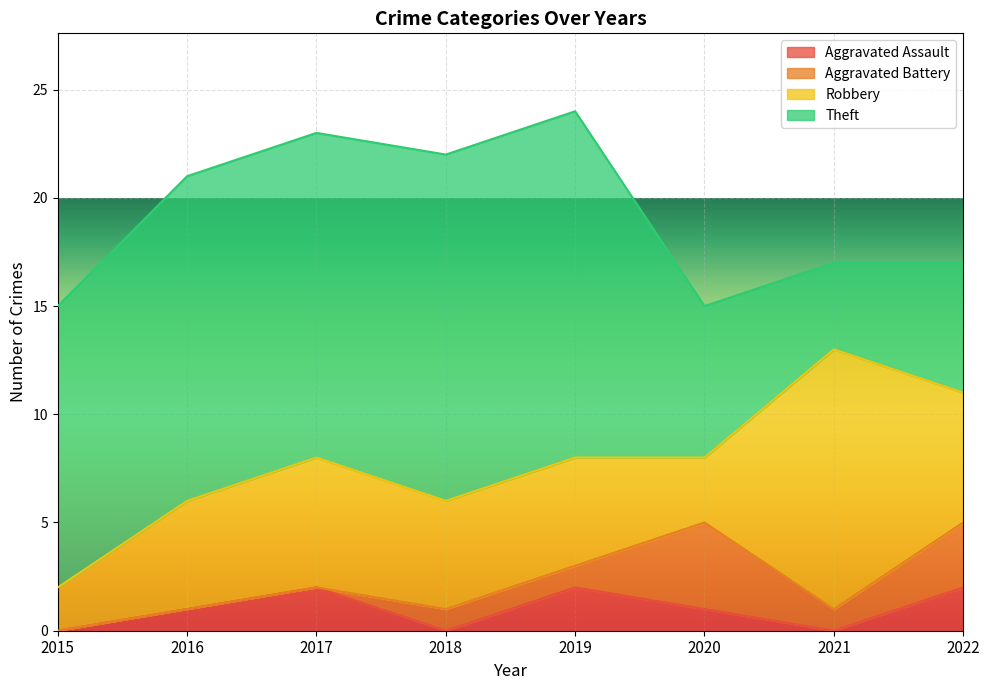

Which label corresponds to the smallest value in the chart?

2015